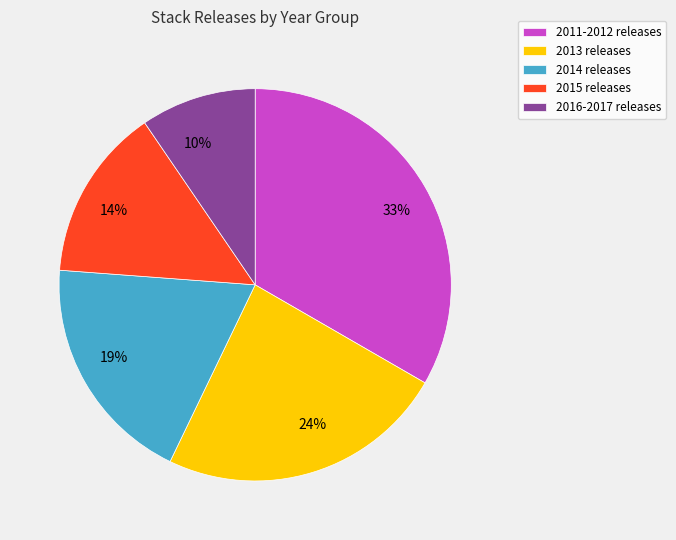

To the nearest percent, what portion does 2015 represent?

14%